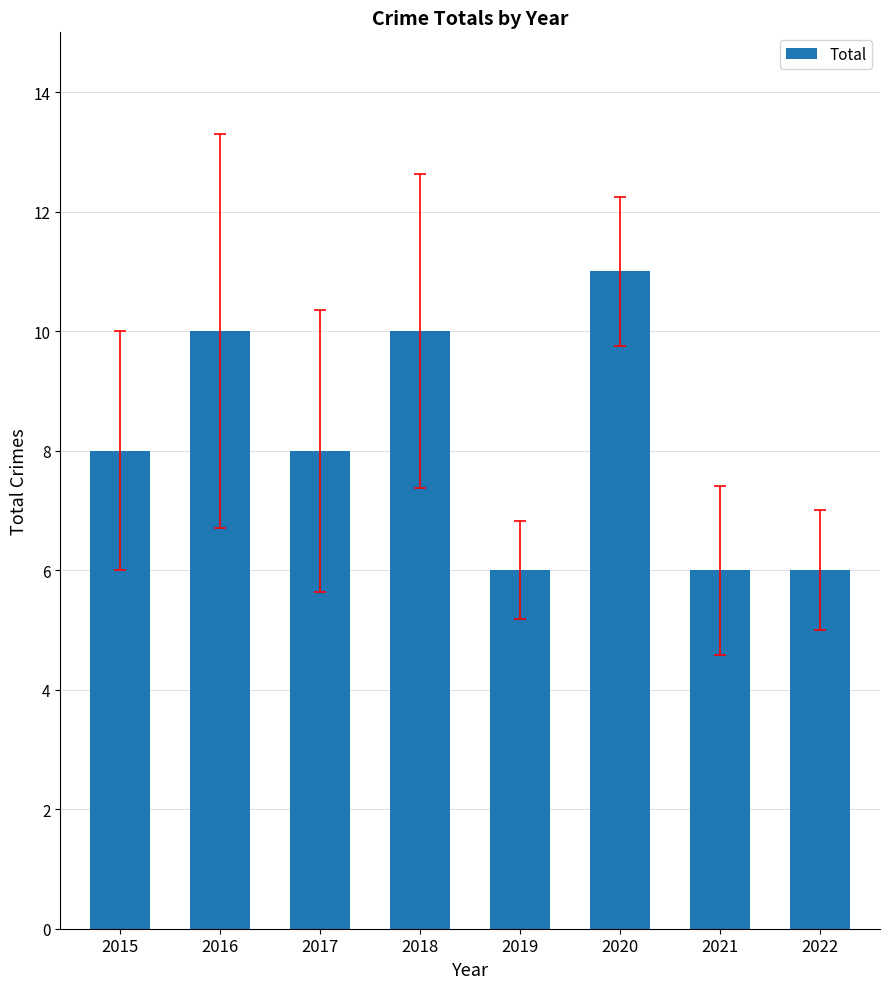

What is the difference between the maximum and minimum values?

5